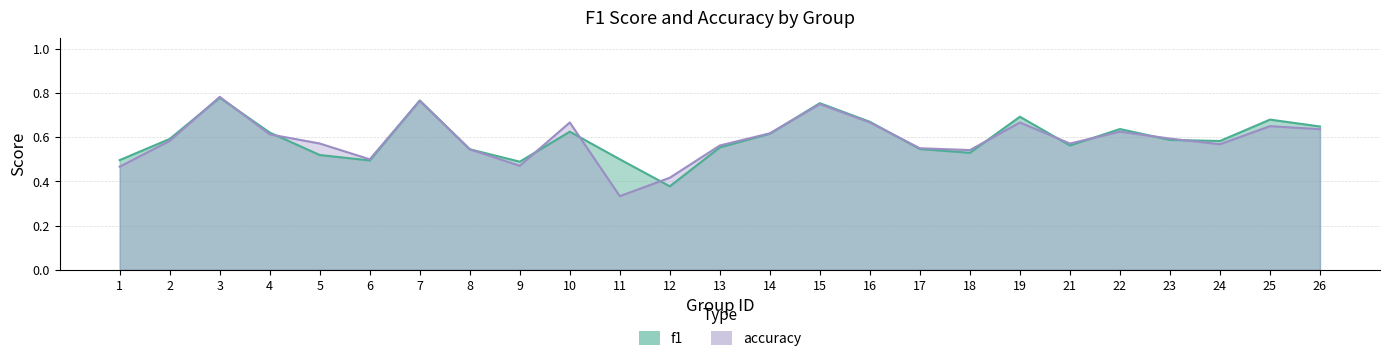

Where is accuracy nearest to the value 0?

11